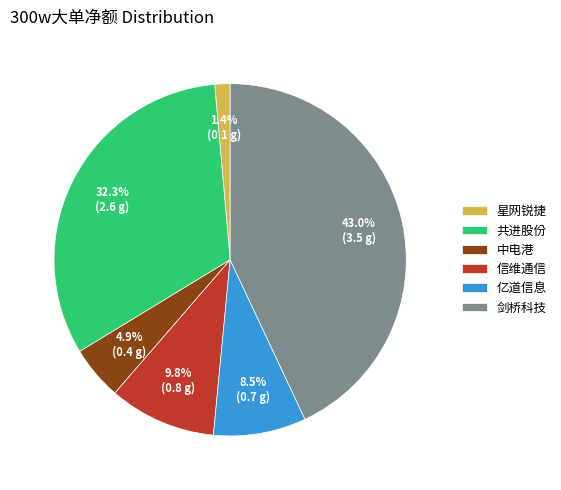

Does 共进股份 represent more than half of the total?

No